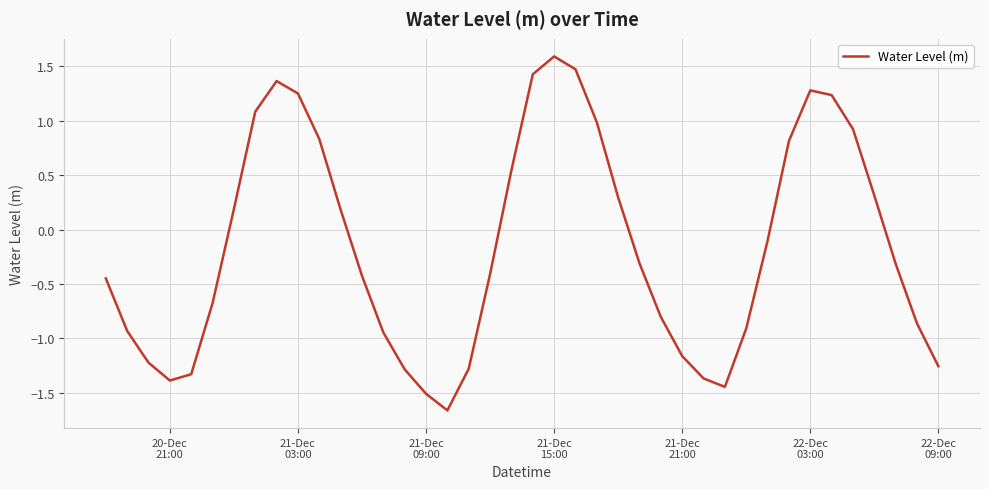

What is the difference between the maximum and minimum values?

3.3